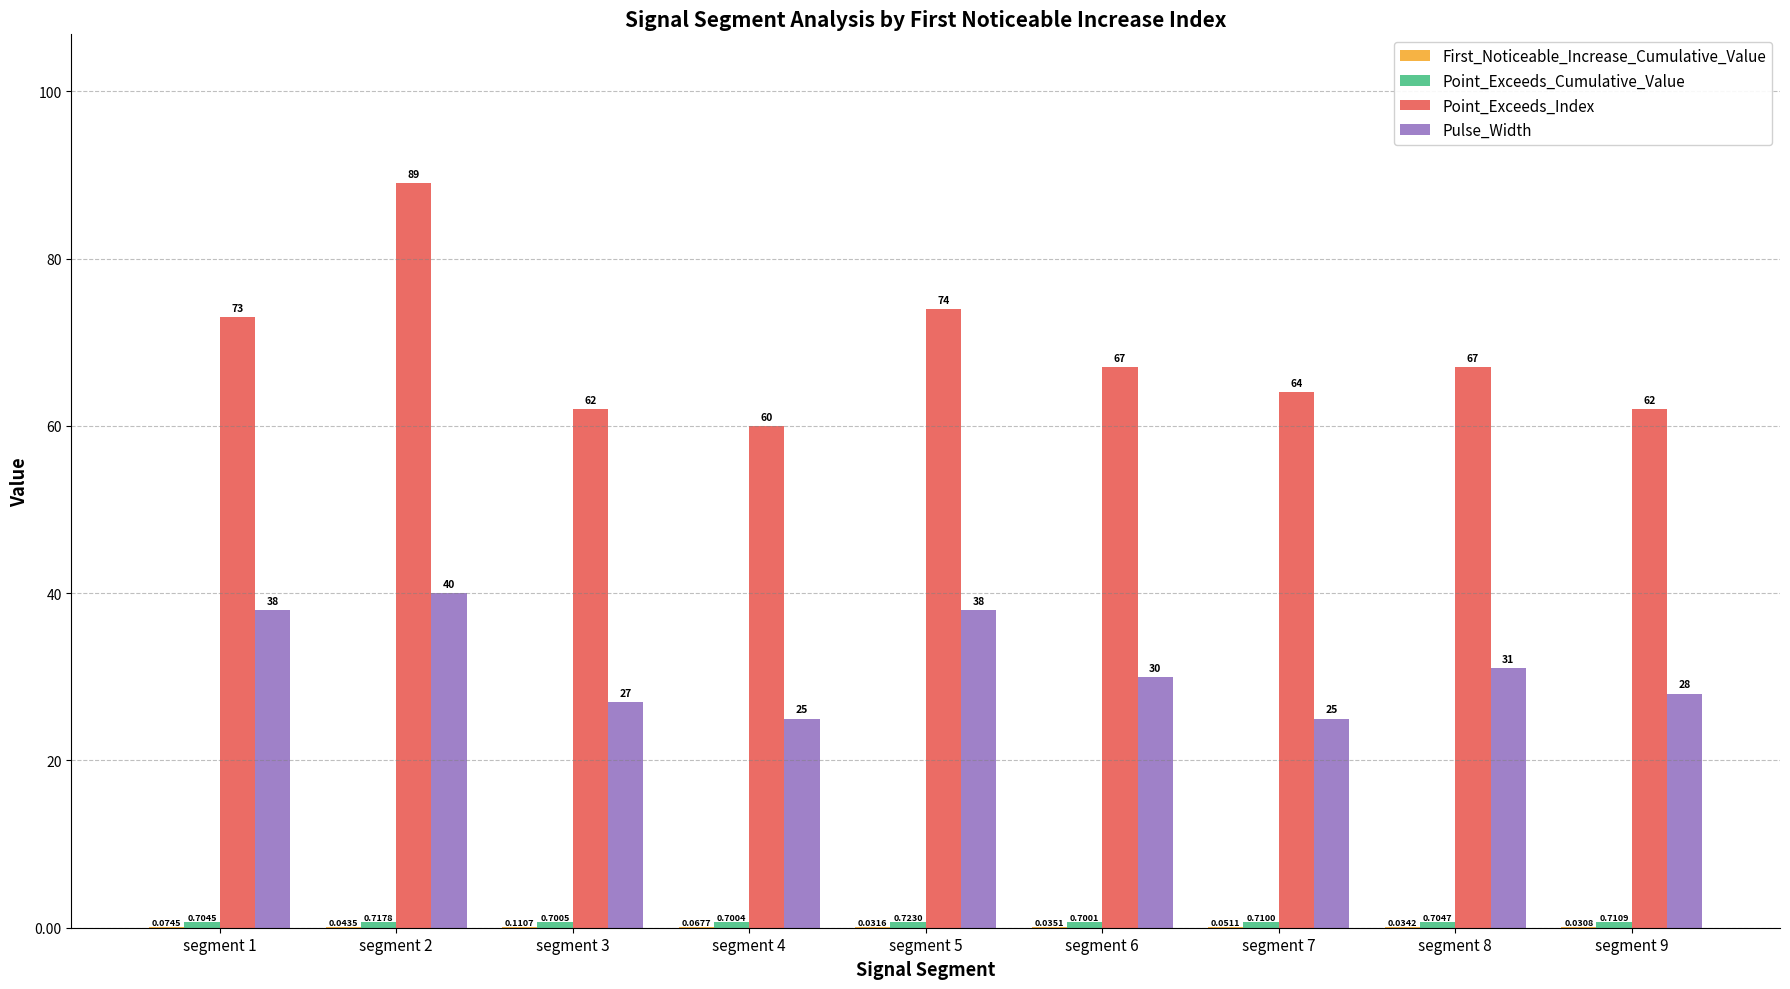

Read the Point_Exceeds_Index value at segment 8.

67.0